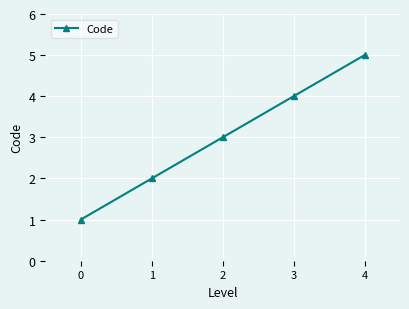

What is the minimum value shown in the chart?

1